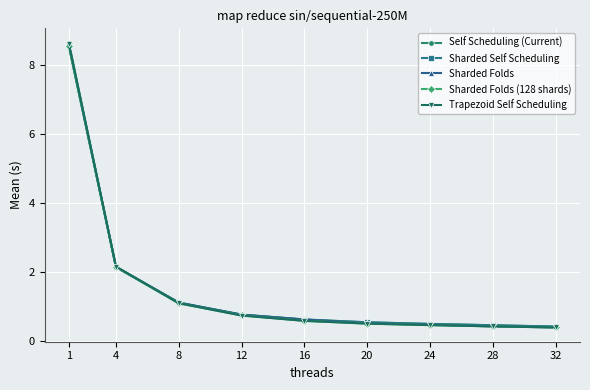

Is the value of Trapezoid Self Scheduling at 4 greater than the value of Sharded Folds (128 shards) at 12?

Yes